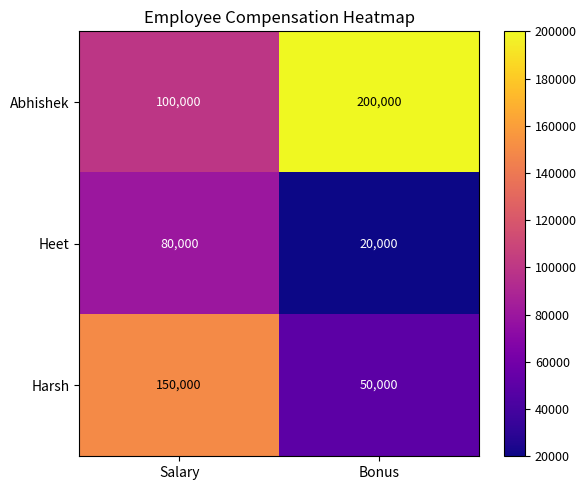

At which category is the sum across all series the highest?

Salary